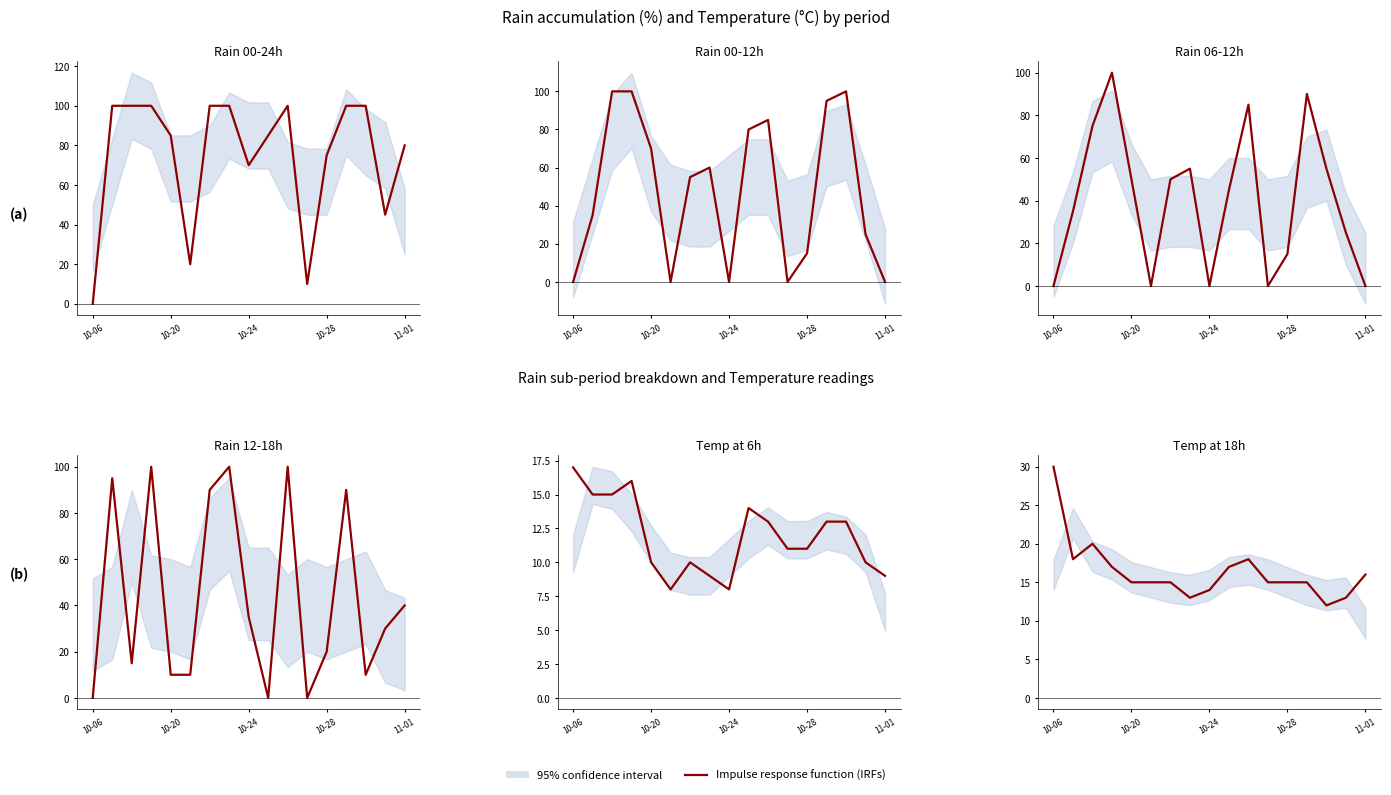

How many interior local valleys does the rain_06-12 series have?

3